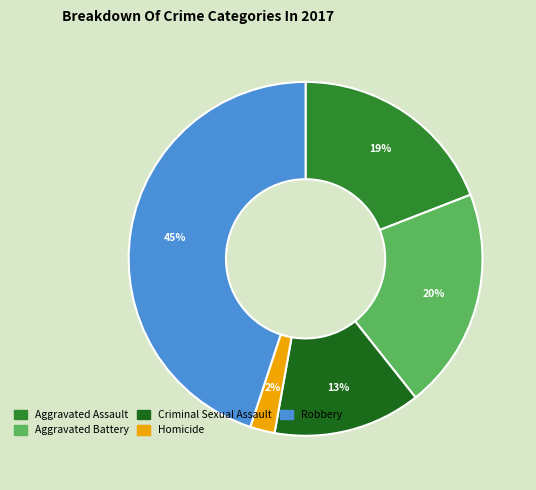

Combined, do Homicide and Robbery account for over 50%?

No